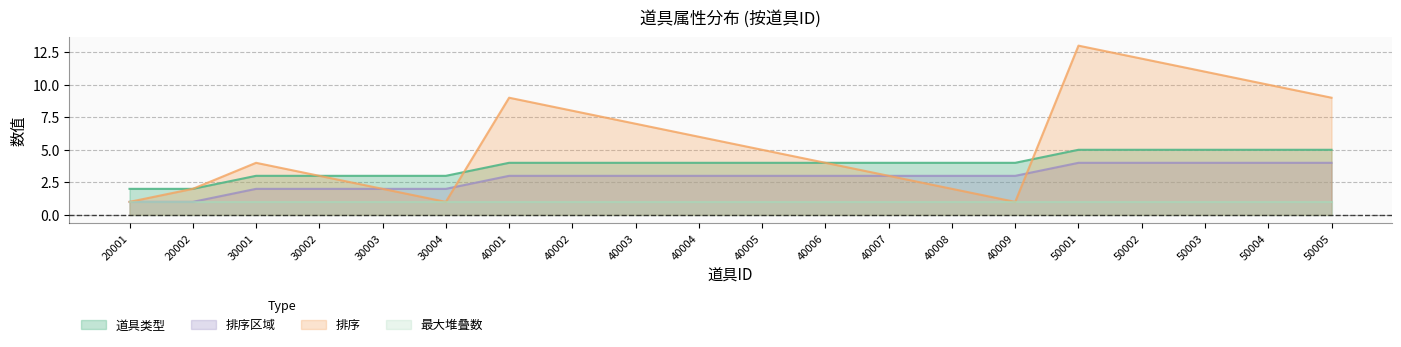

Which has a higher value, 30001 or 50004?

50004